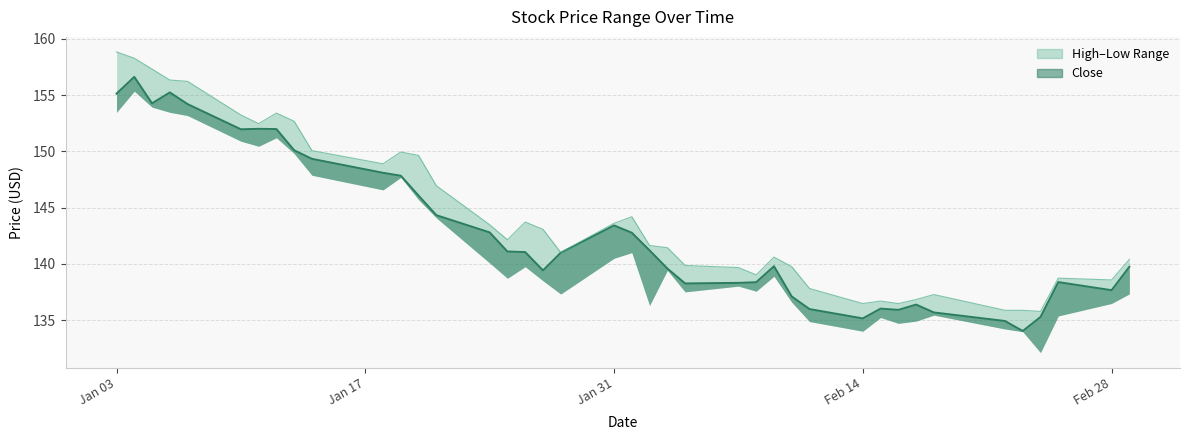

True or false: Low and High intersect in this chart.

False